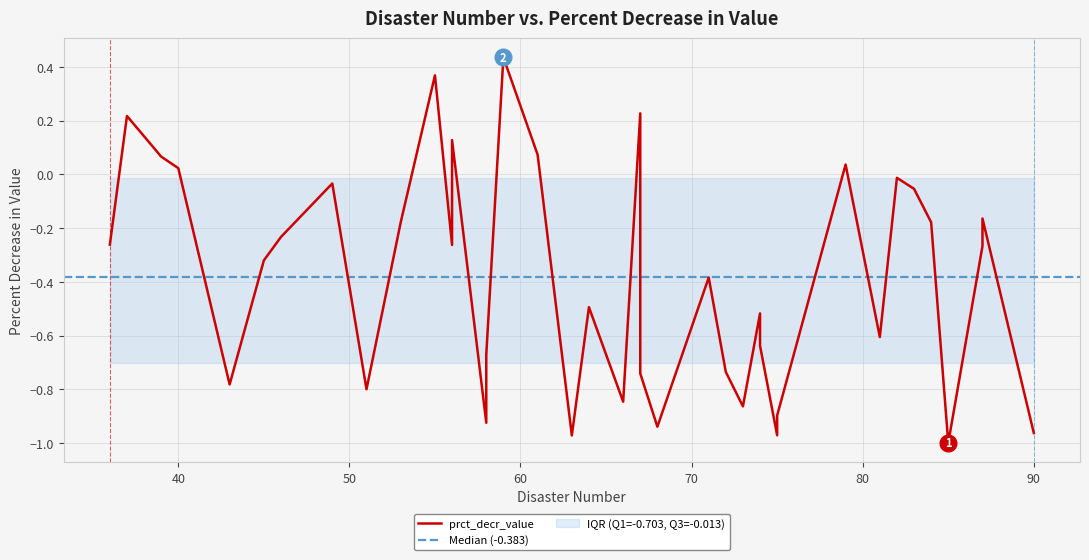

Rank the categories by value from highest to lowest.

59, 55, 67, 37, 56, 61, 39, 79, 40, 82, 56, 49, 83, 87, 53, 84, 46, 36, 56, 87, 45, 71, 64, 74, 81, 74, 58, 72, 67, 43, 51, 66, 73, 75, 58, 68, 90, 75, 63, 85